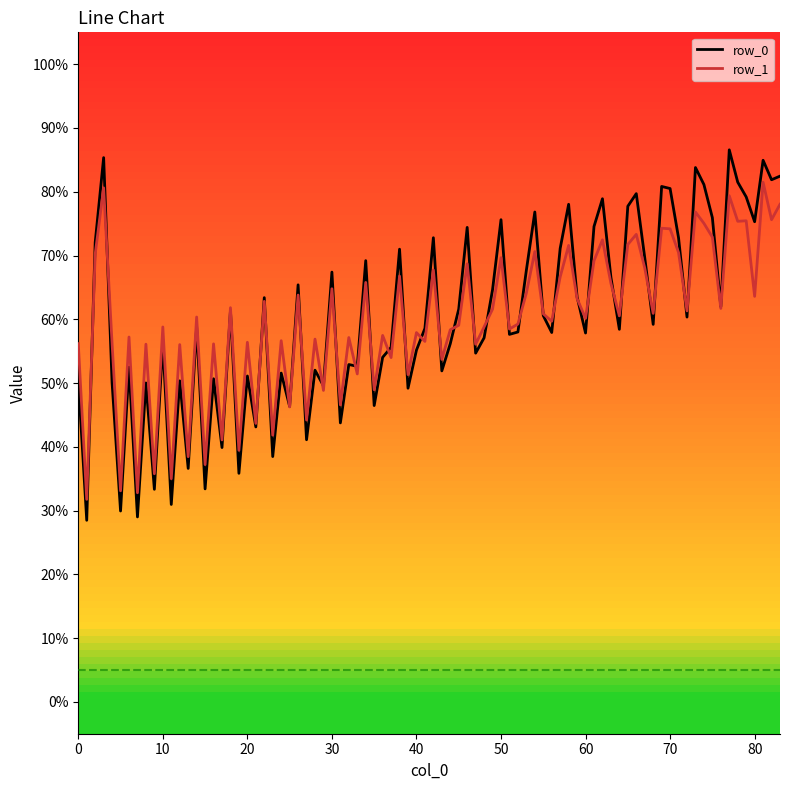

What is the lowest value of the row_1 series?

31.8